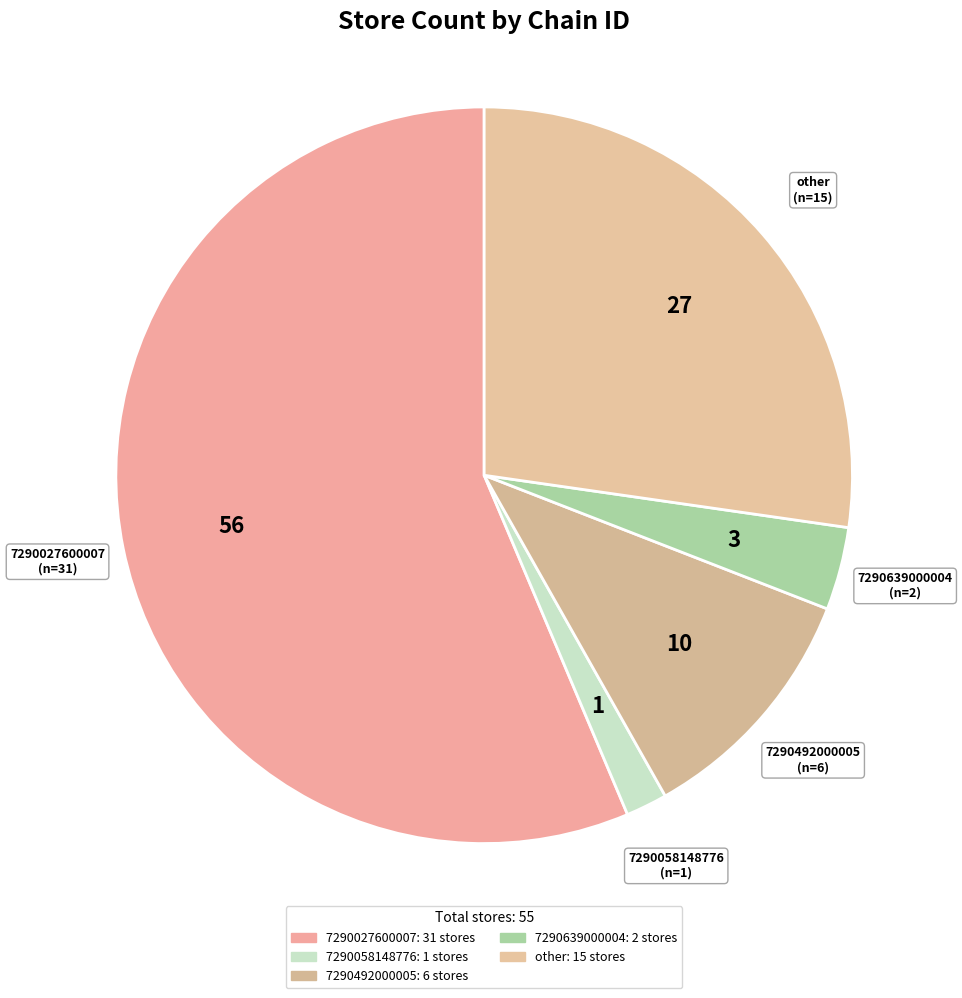

Which slice is the largest?

7290027600007